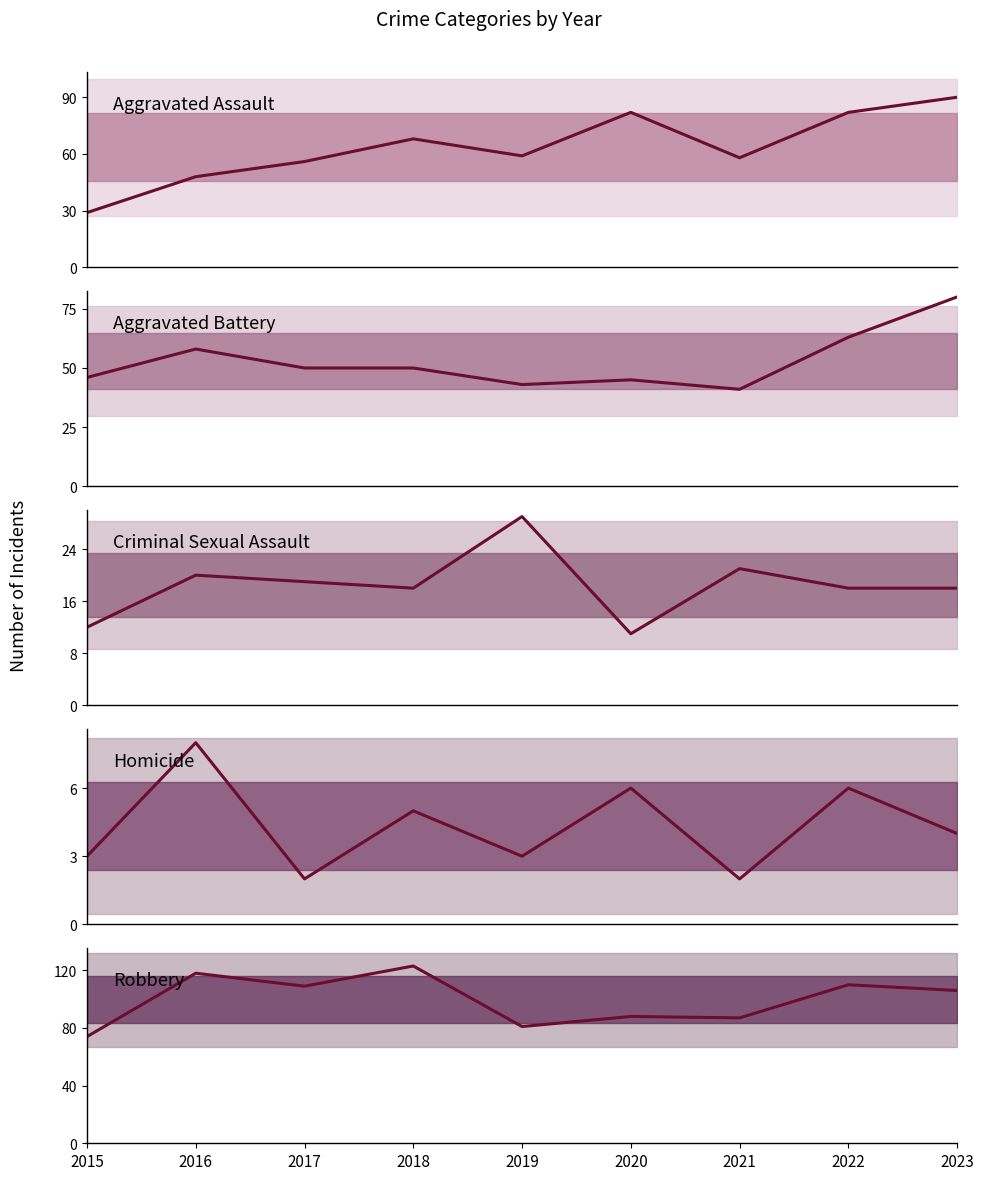

At which label is Homicide closest to 5?

2018